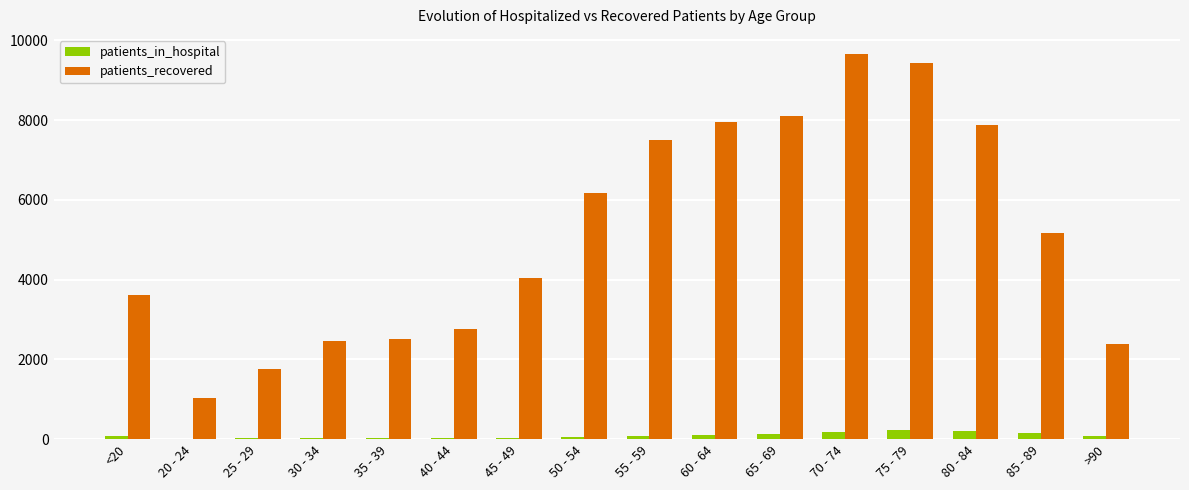

Where does the patients_recovered series first go above 5166?

50 - 54